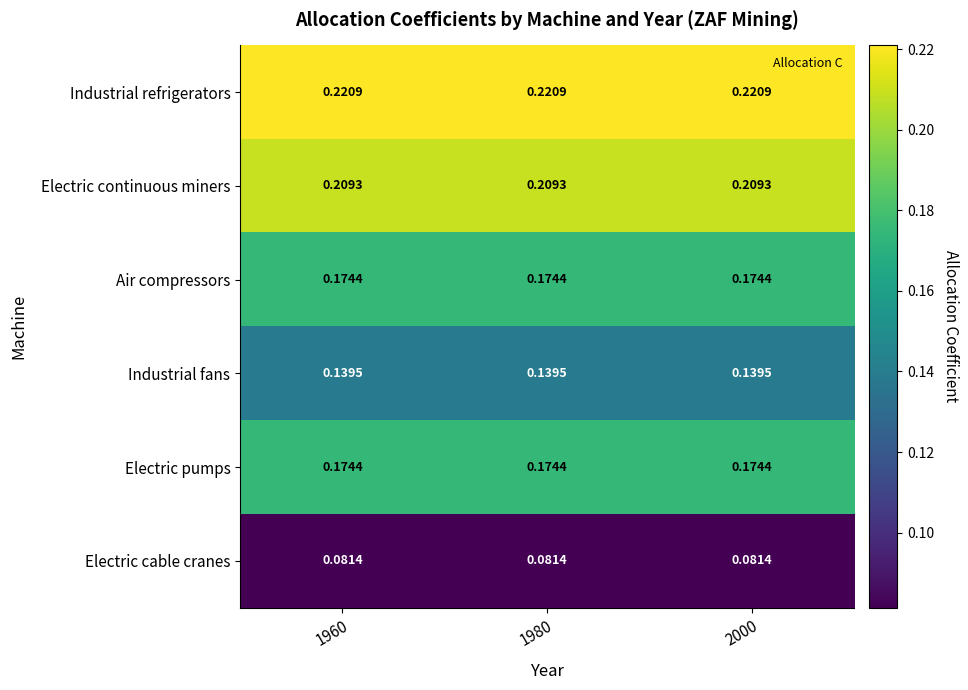

Which series has the largest total across all categories?

Industrial refrigerators